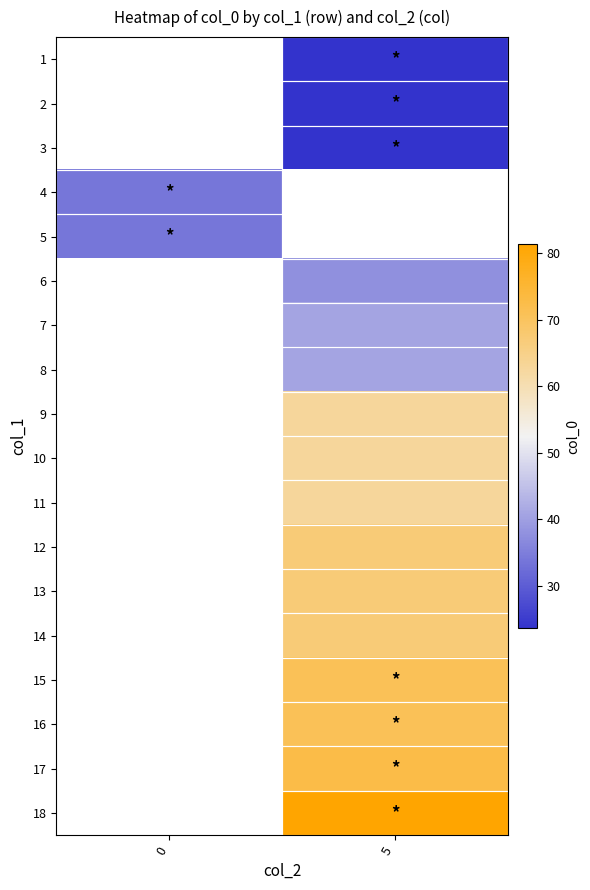

Rank the series at 5 from lowest to highest value.

1, 2, 3, 4, 5, 6, 7, 8, 9, 10, 11, 12, 13, 14, 15, 16, 17, 18